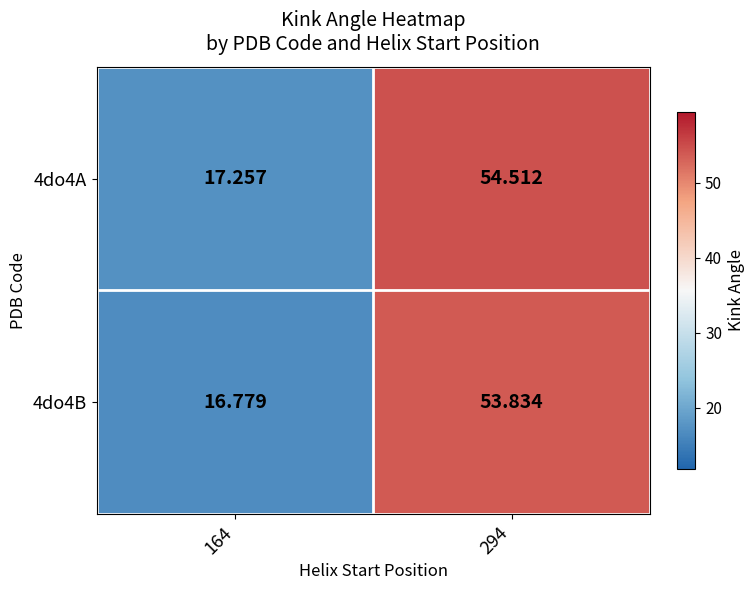

Is the value of 4do4A at 164 greater than the value of 4do4B at 164?

Yes